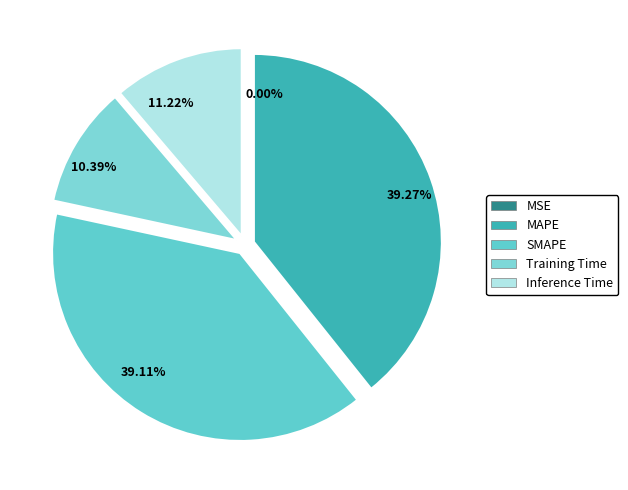

Which slice is the smallest?

MSE